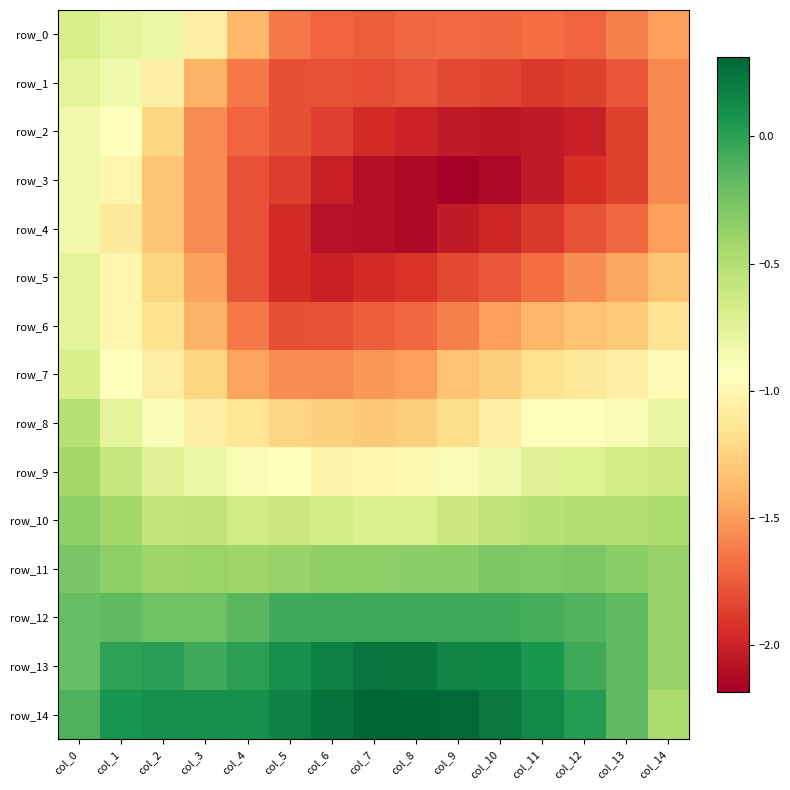

What is the difference between the maximum and minimum values in the row_8 series?

0.8